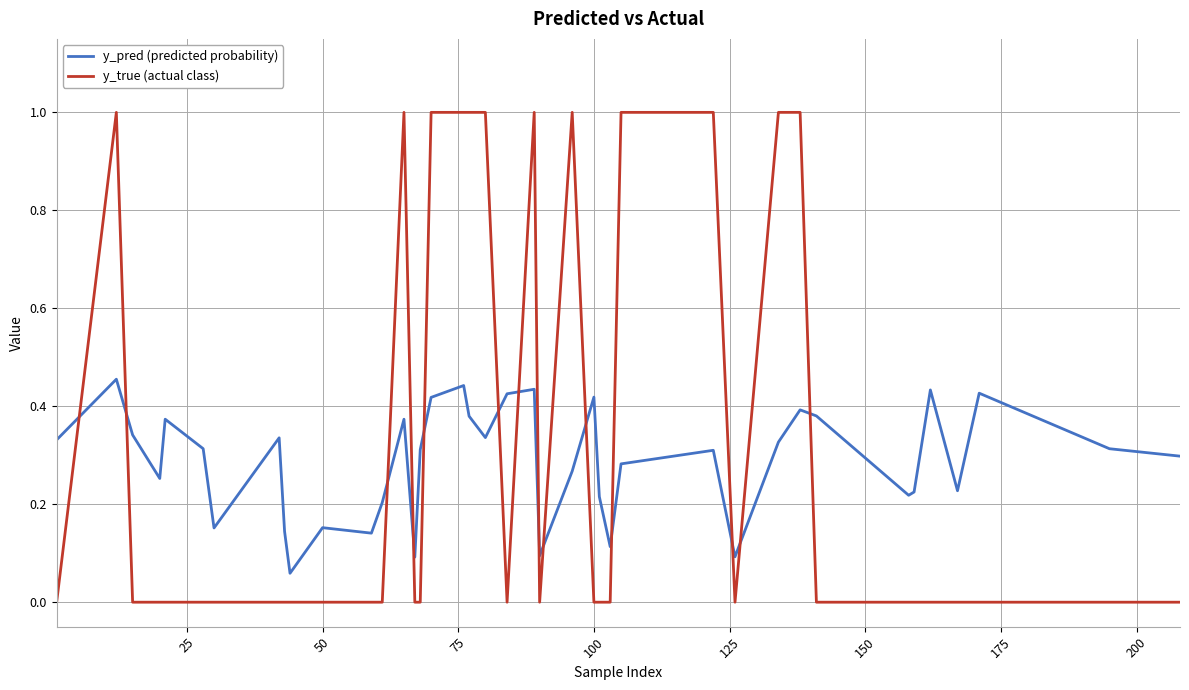

Does the chart have visible grid lines?

Yes